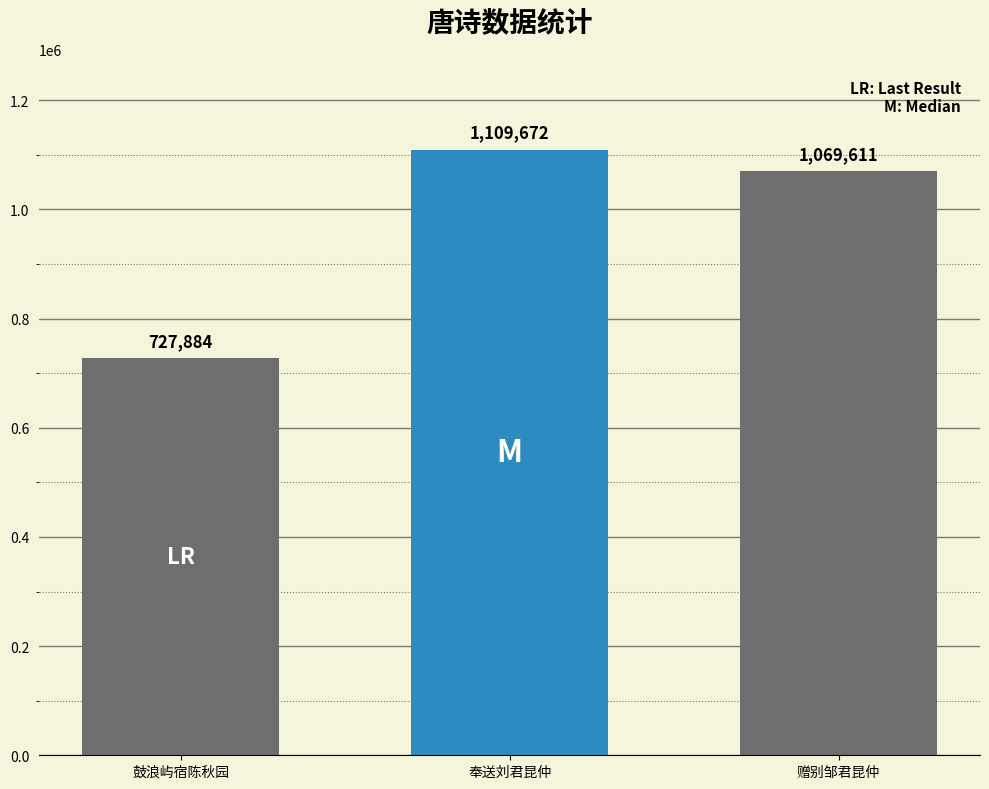

What is the difference between the second highest and minimum values?

341727